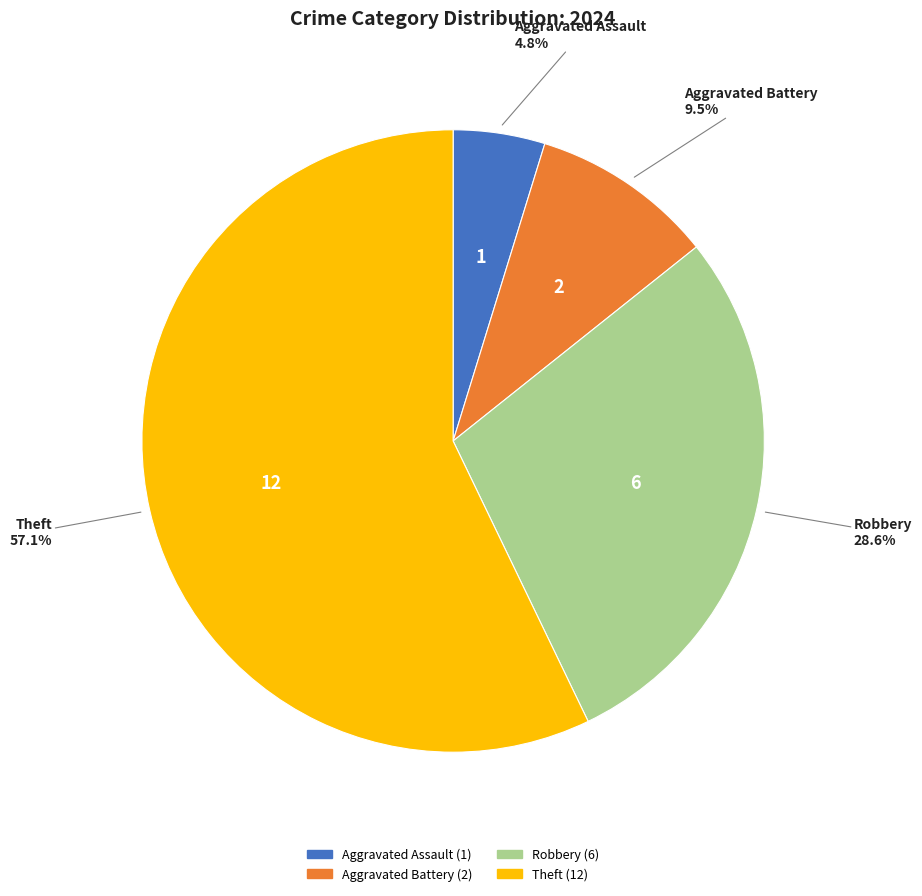

What is the smallest slice in the pie chart?

Aggravated Assault